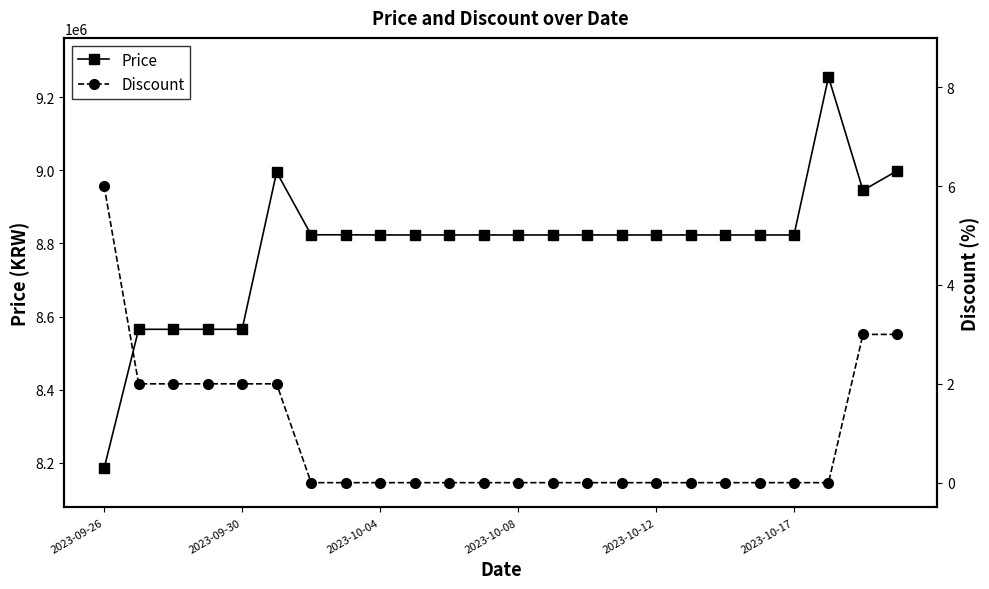

At which label does Price reach its minimum?

2023-09-26